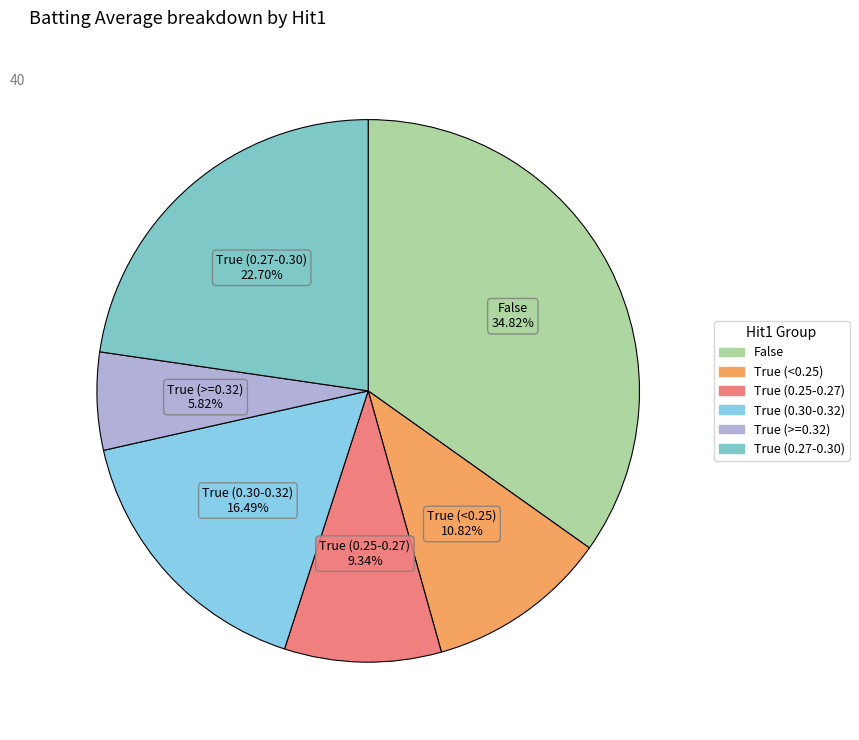

Which category has the biggest portion of the pie?

False